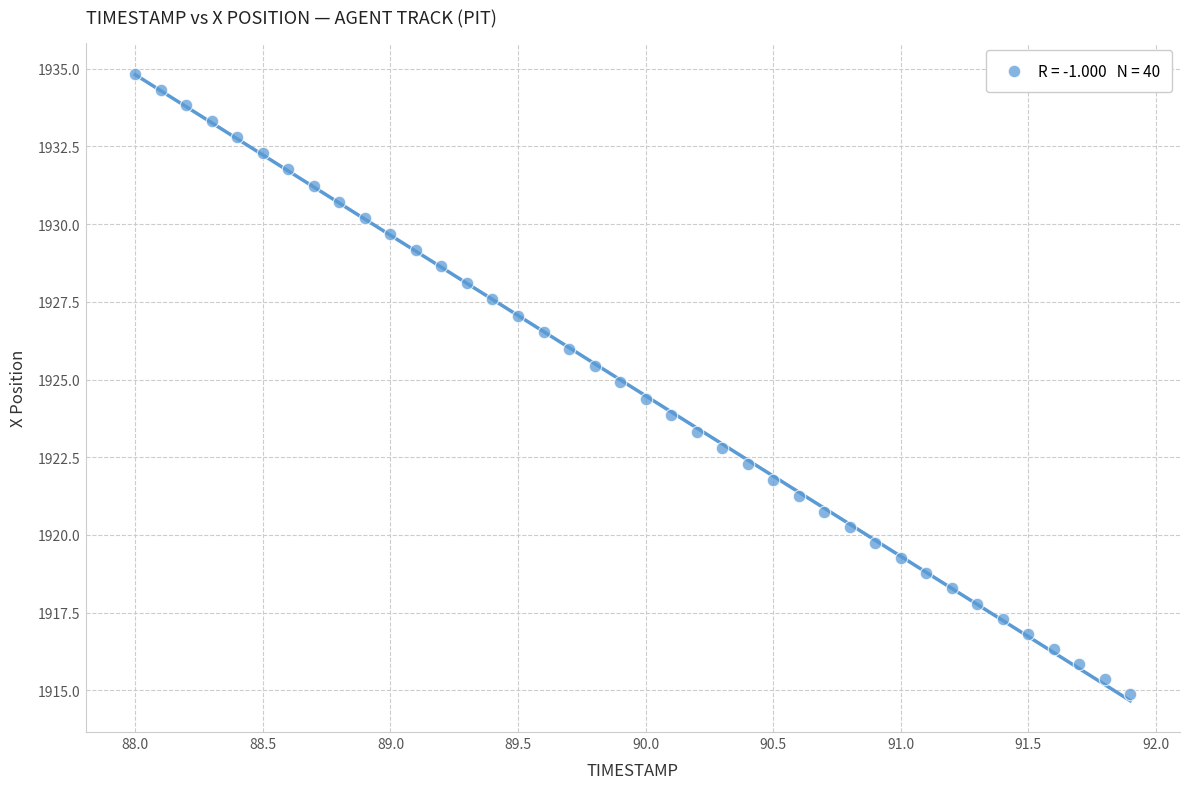

Count the number of points in this scatter plot.

40